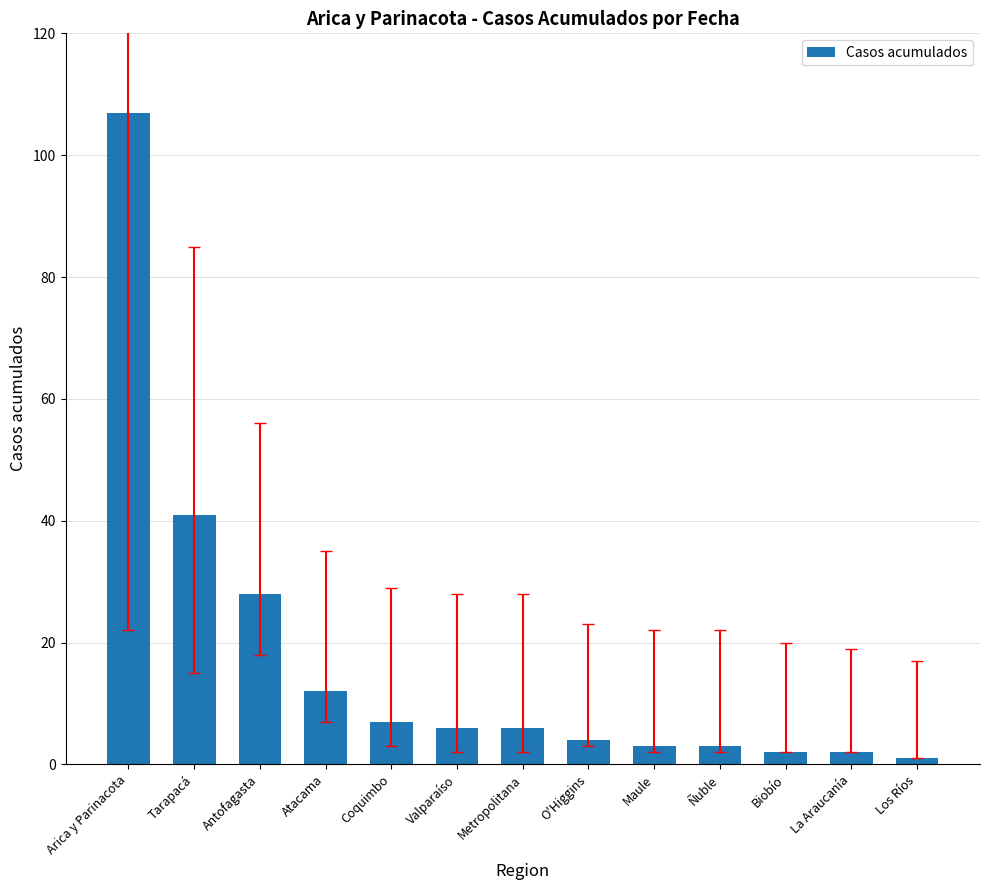

Between La Araucanía and Metropolitana, which is larger?

Metropolitana